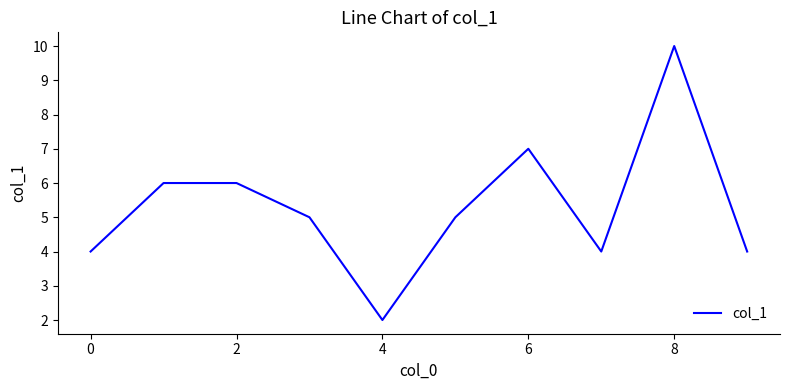

What is the greatest value displayed?

10